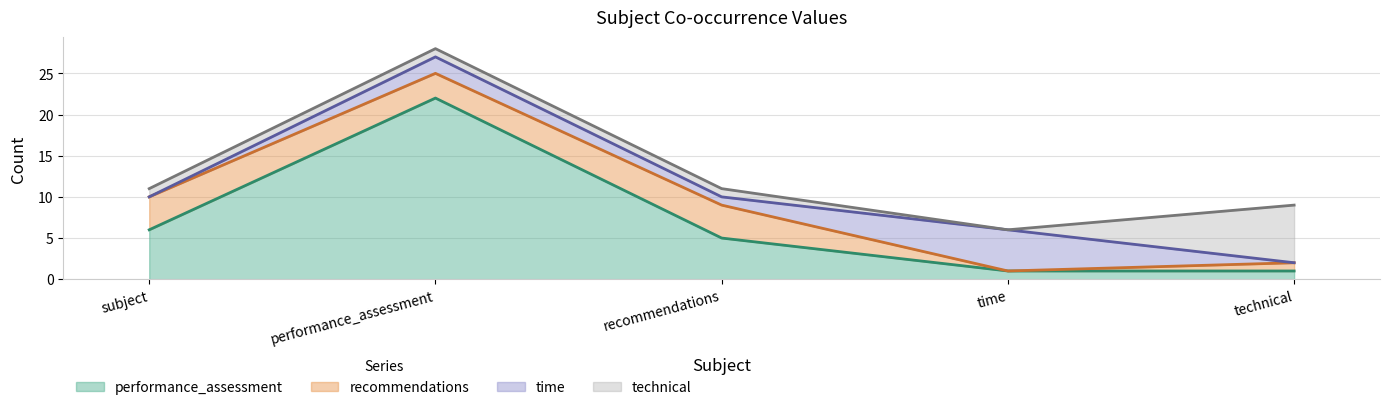

What is the sum of the recommendations values at recommendations and subject?

8